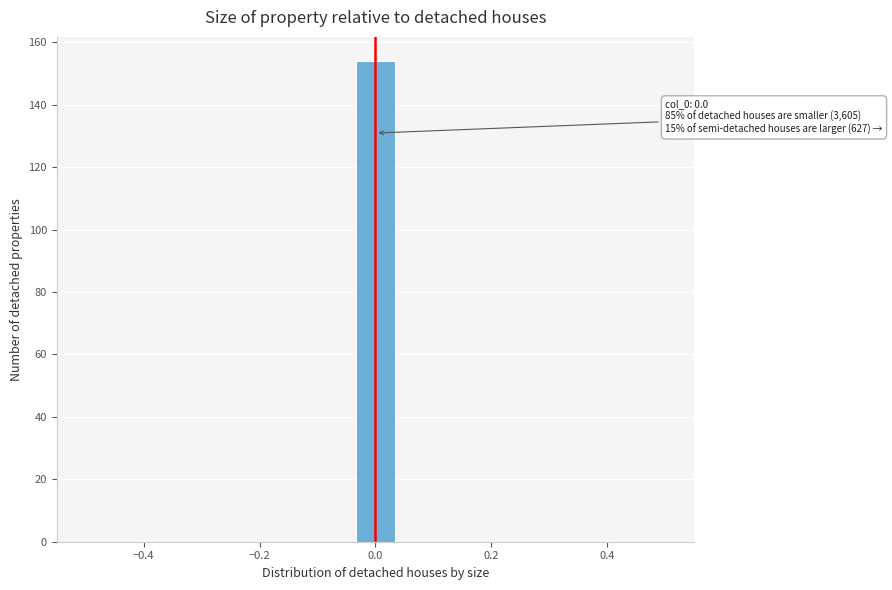

Read against the x-axis, roughly where is the centre of the tallest bar?

0.00